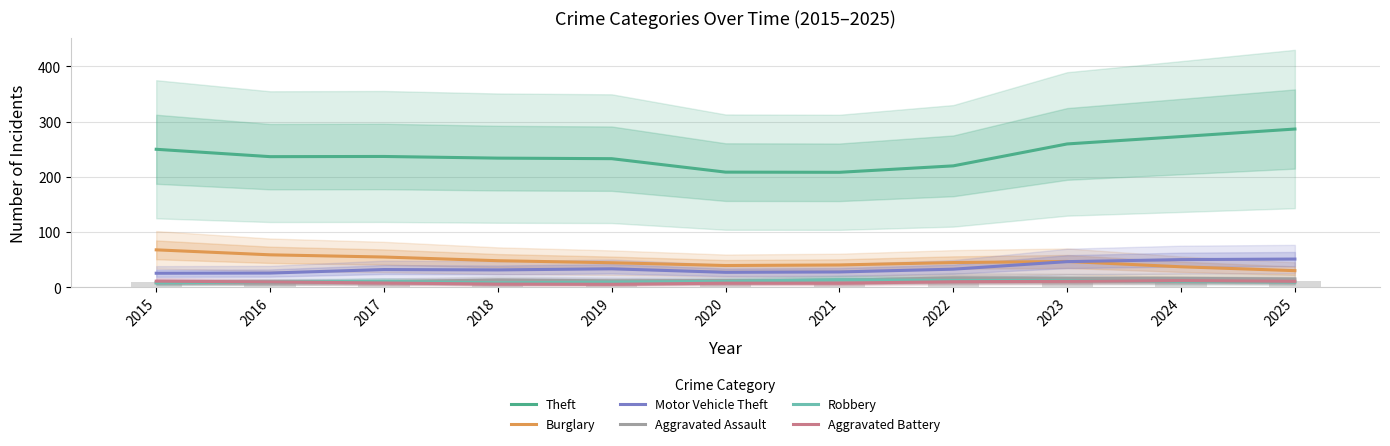

The Motor Vehicle Theft series shows 16.2 at 2020. True or false?

False